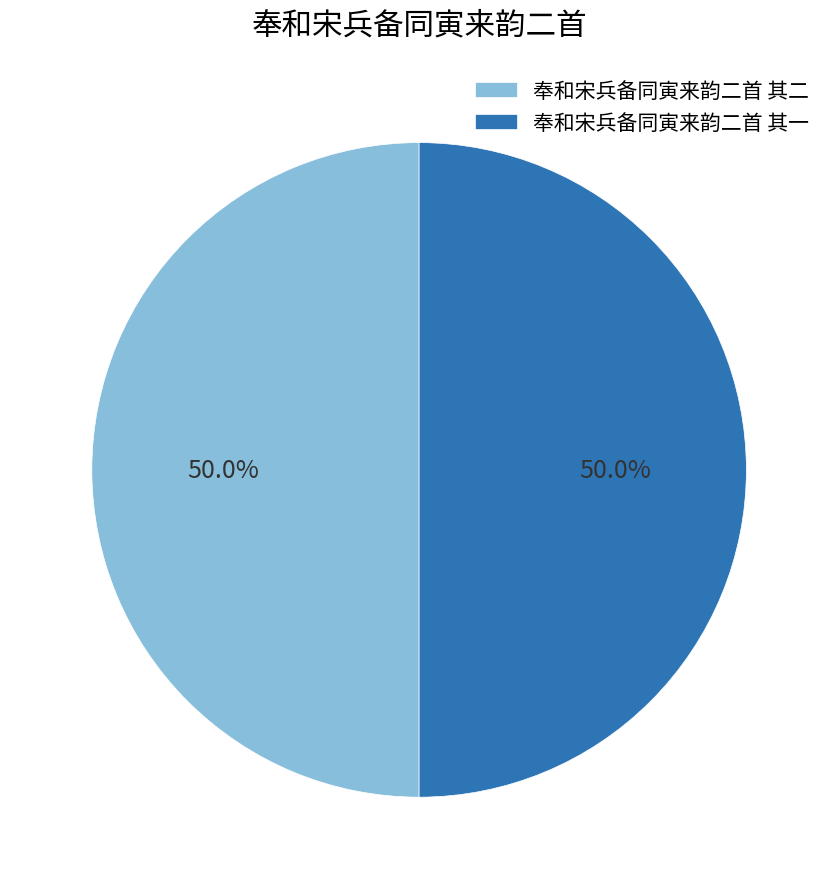

Approximately how many times larger is the value at 奉和宋兵备同寅来韵二首 其一 compared to 奉和宋兵备同寅来韵二首 其二?

1.0